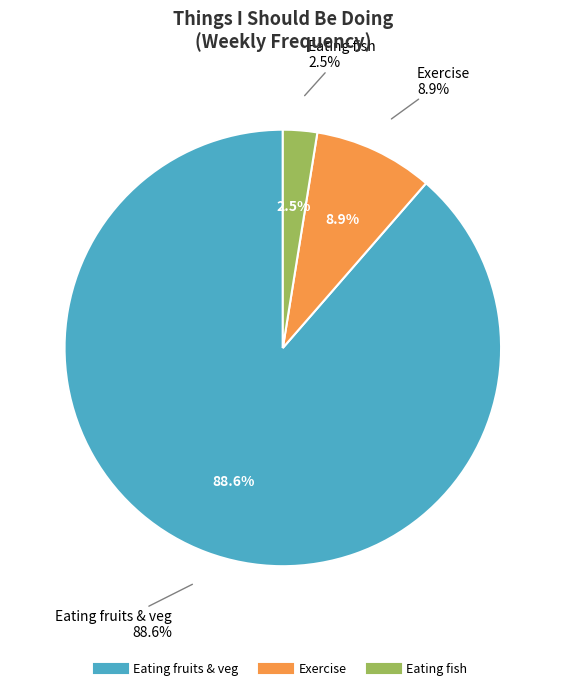

What portion of the pie excludes Exercise?

91.1%